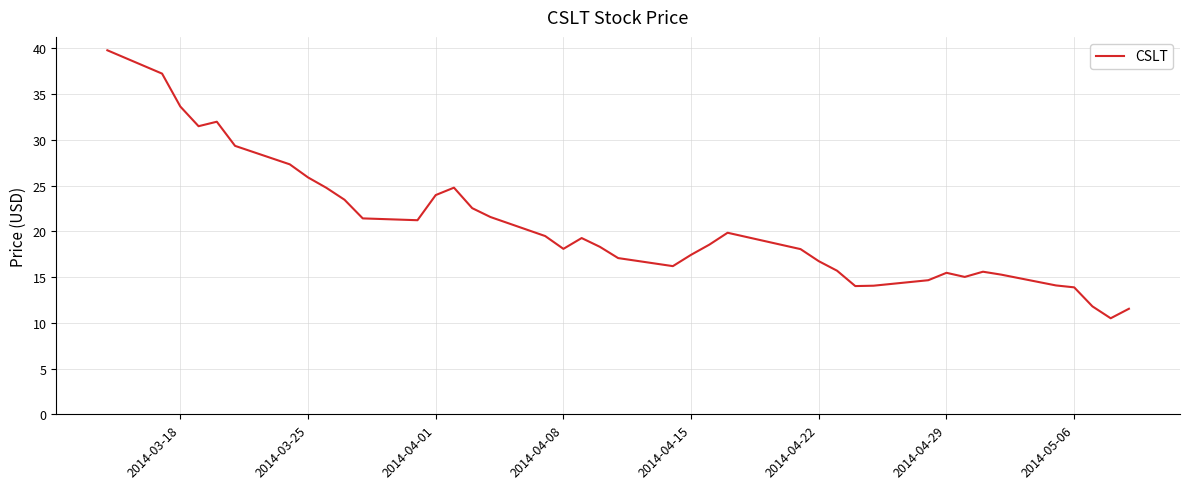

What is the maximum value shown in the chart?

39.8